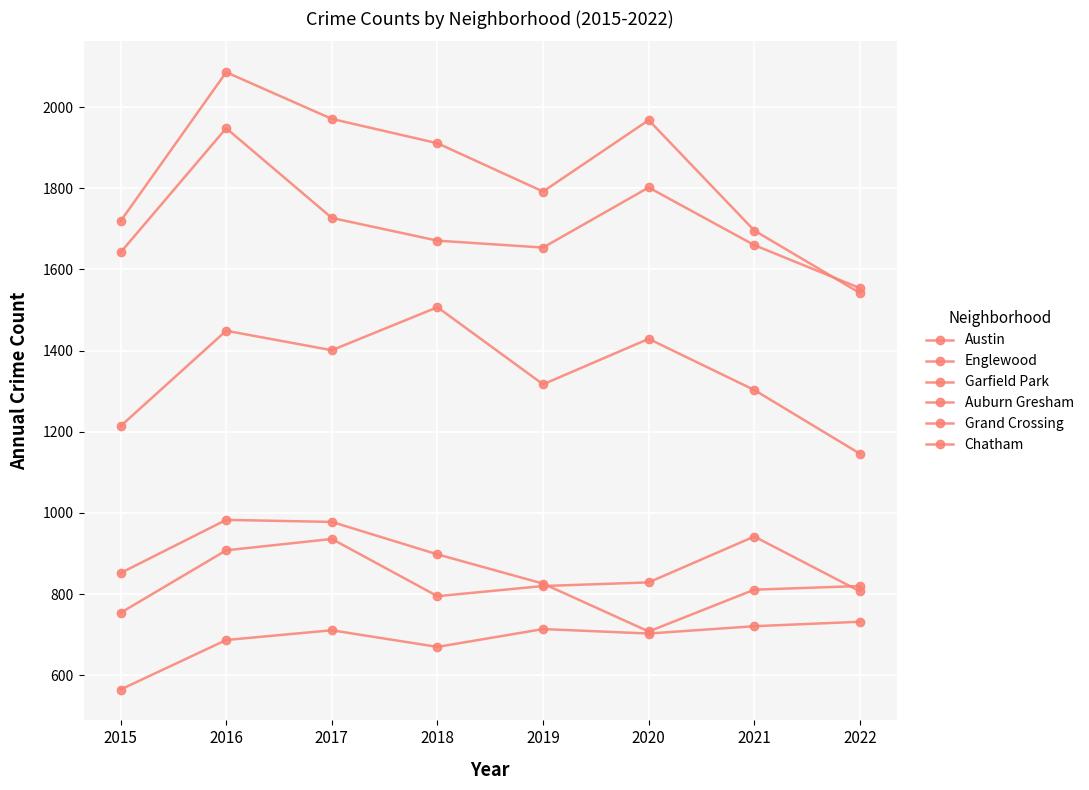

At which category does the chart reach its peak across all series?

2016